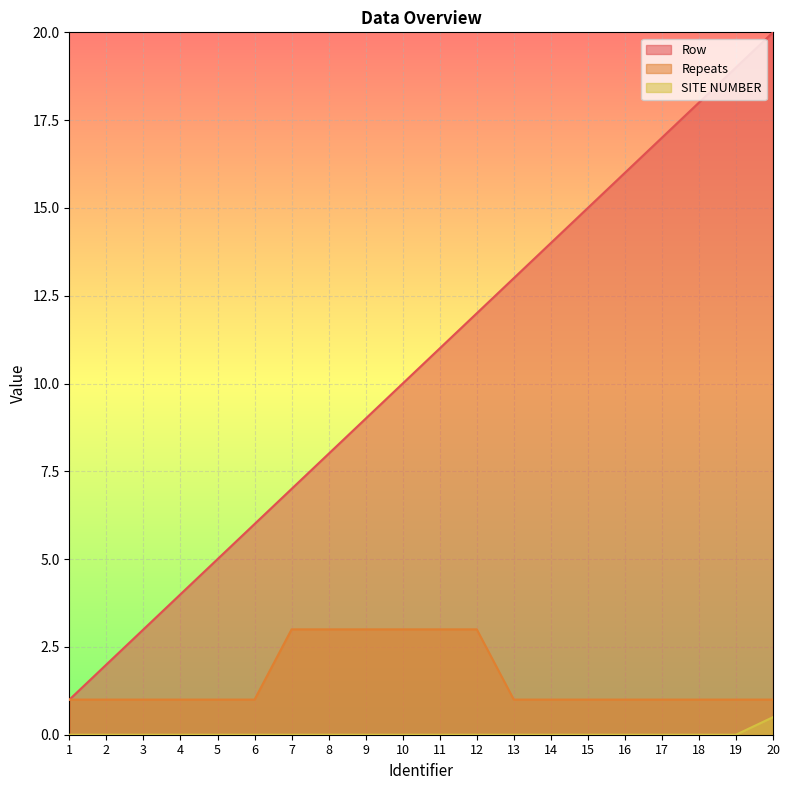

What are all the series names shown in the legend?

Row, Repeats, SITE NUMBER